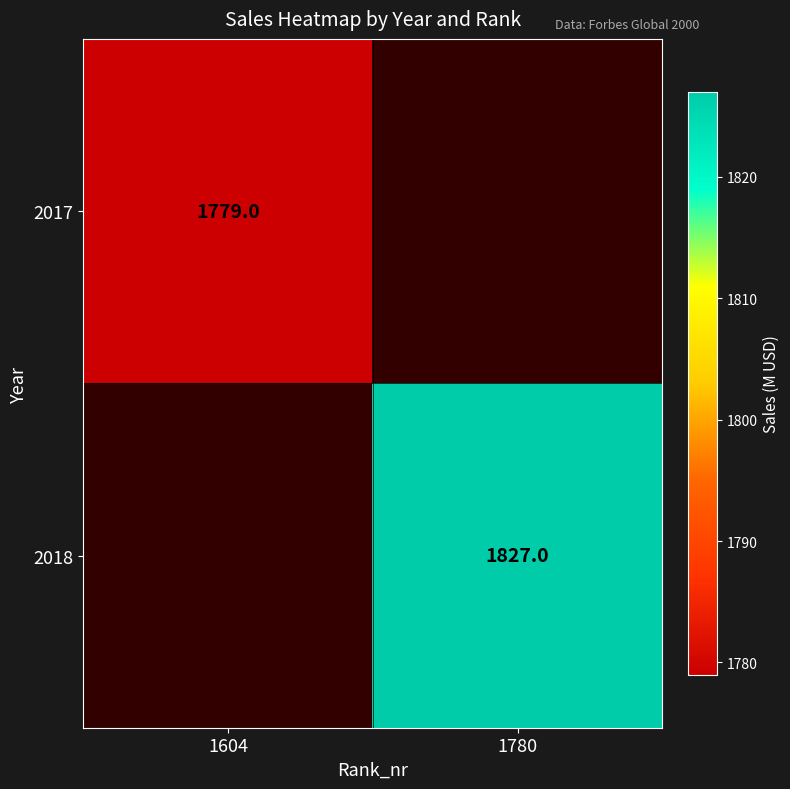

Is it true that 2017 equals 2623.6 at 1604?

False